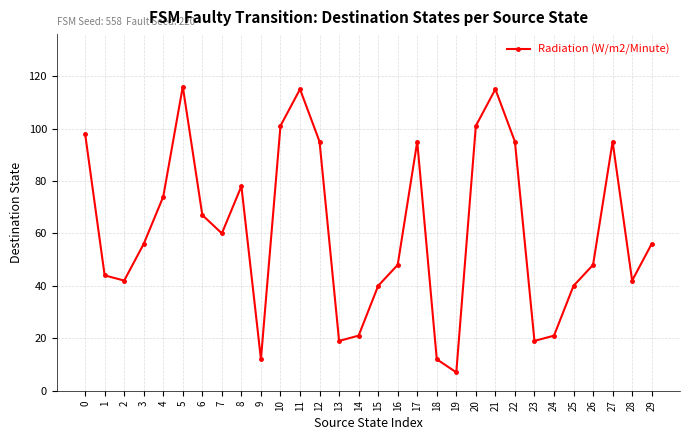

True or false: there are more than 0 points higher than both neighbors.

True